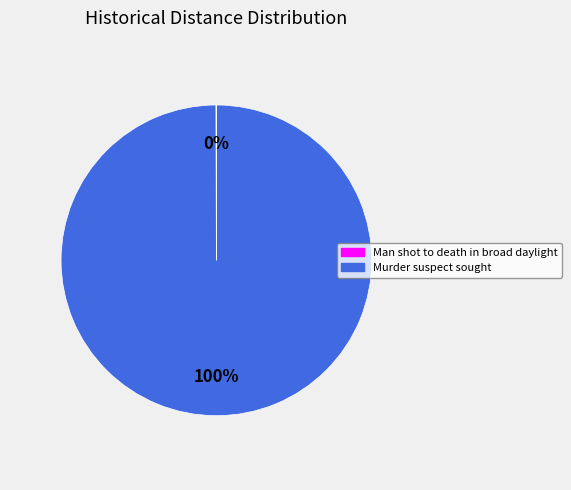

True or false: Murder suspect sought accounts for 88% of the total.

False